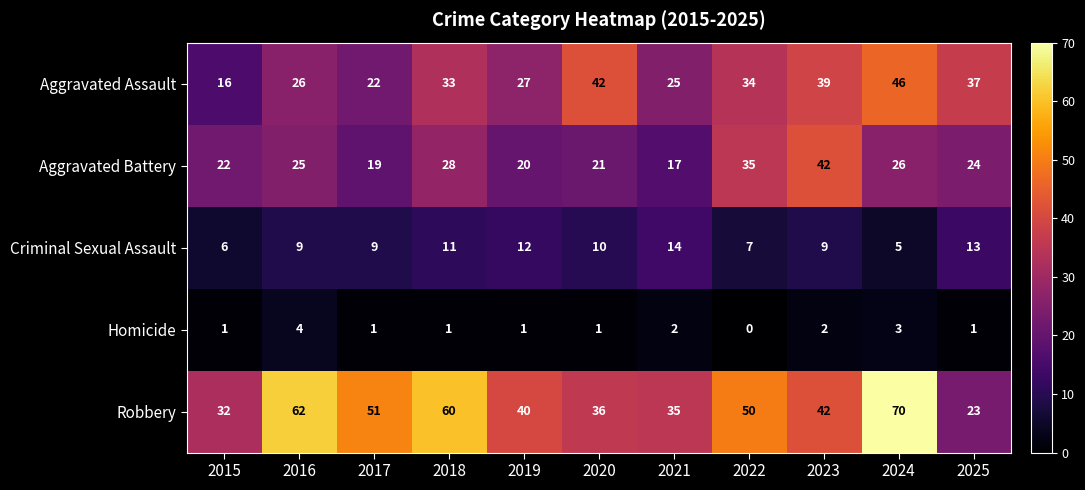

True or false: Homicide has a value of -2 at 2022.

False